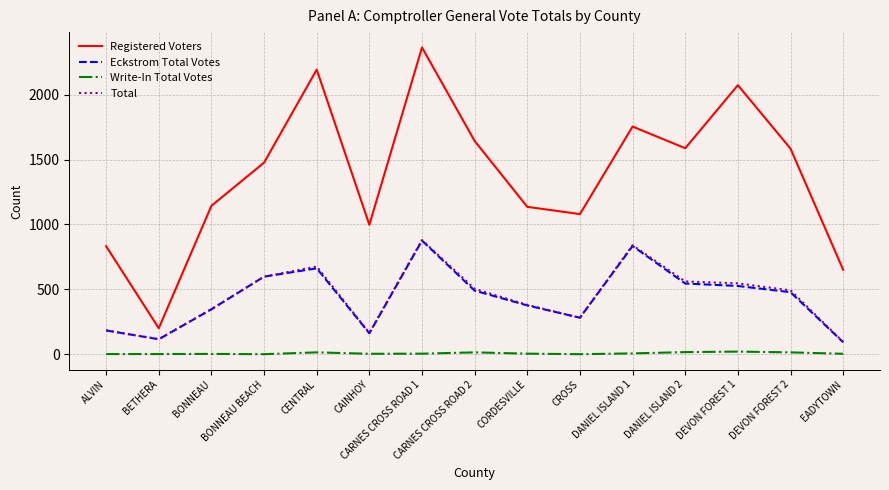

Which series has the largest total across all categories?

Registered Voters